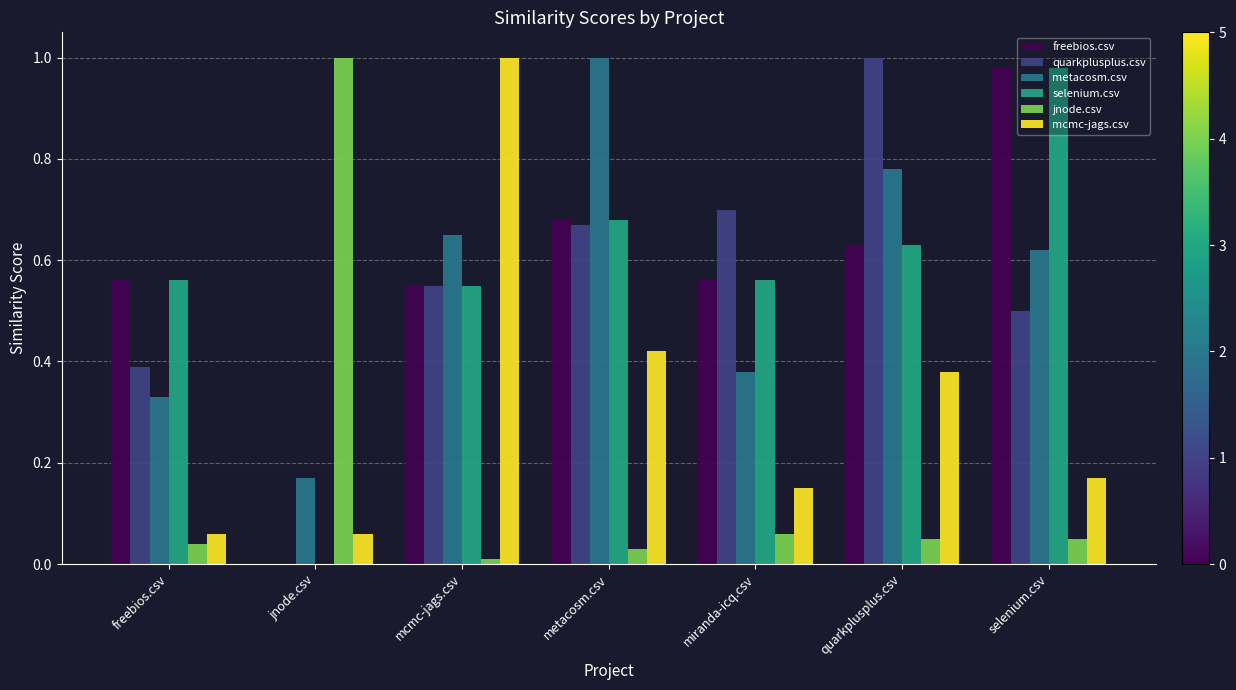

What is the sum of the quarkplusplus.csv values at selenium.csv and freebios.csv?

0.9